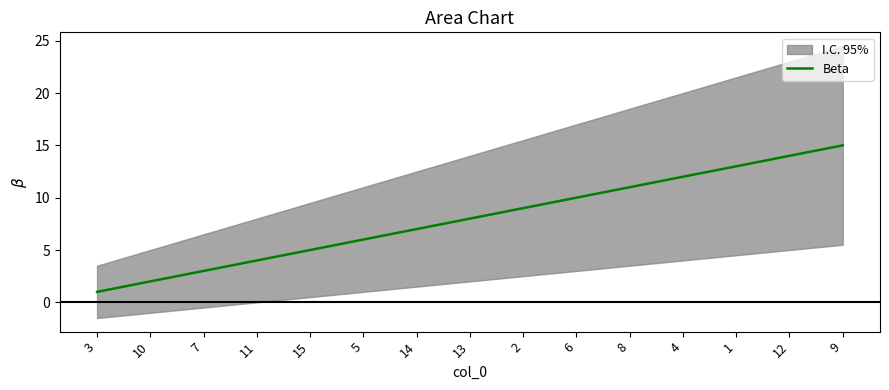

List the labels in order of value, smallest first.

3, 10, 7, 11, 15, 5, 14, 13, 2, 6, 8, 4, 1, 12, 9